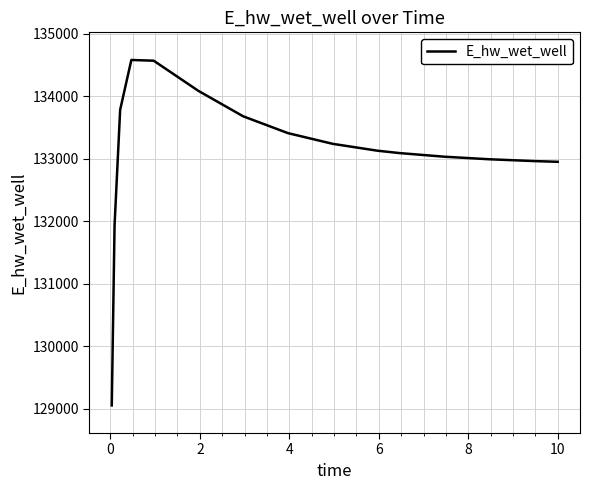

What is the maximum value shown in the chart?

134577.6